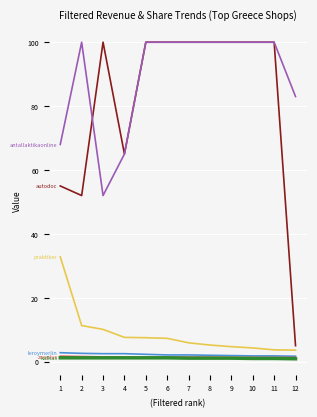

Between 2 and 7, which is larger?

2